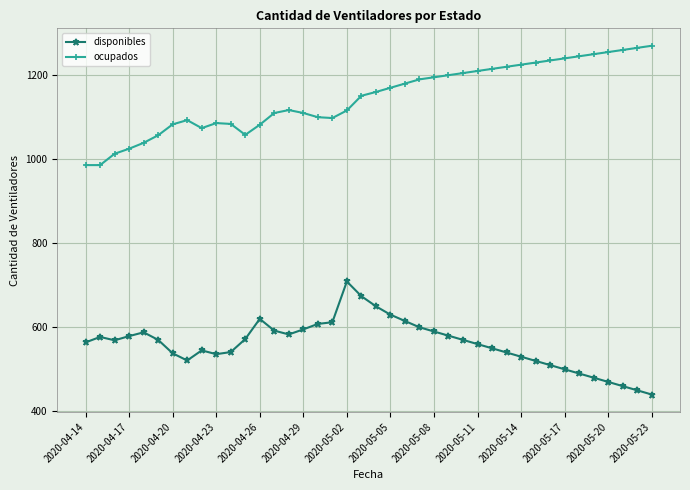

True or false: ocupados and disponibles cross at least once.

False